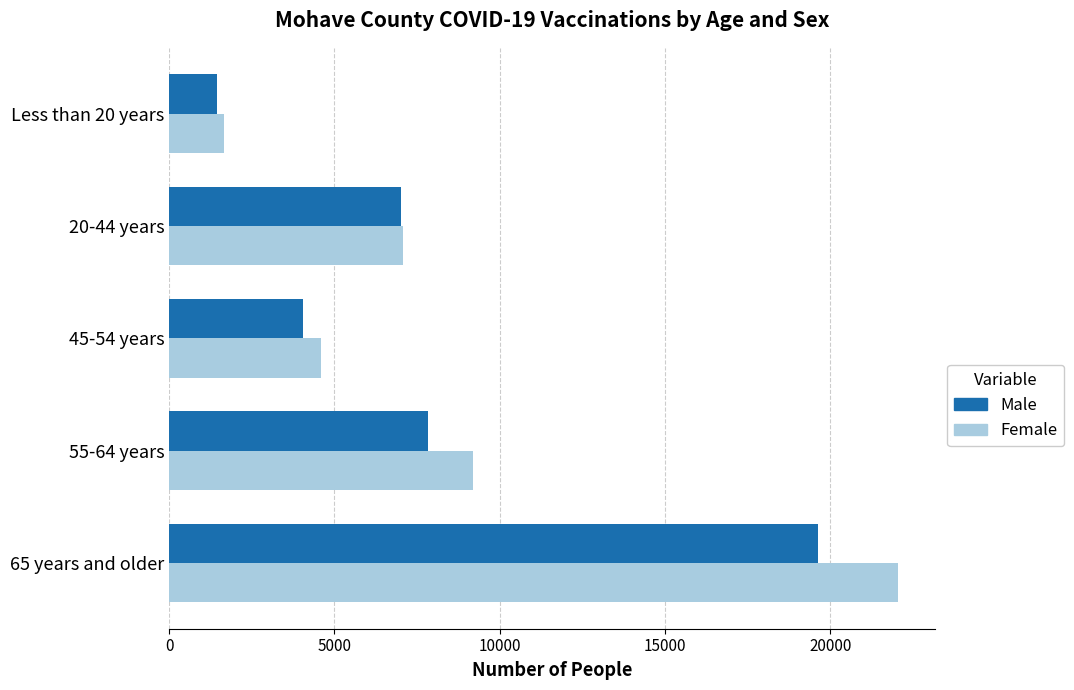

Rank the series by their maximum value, from lowest to highest.

Male, Female